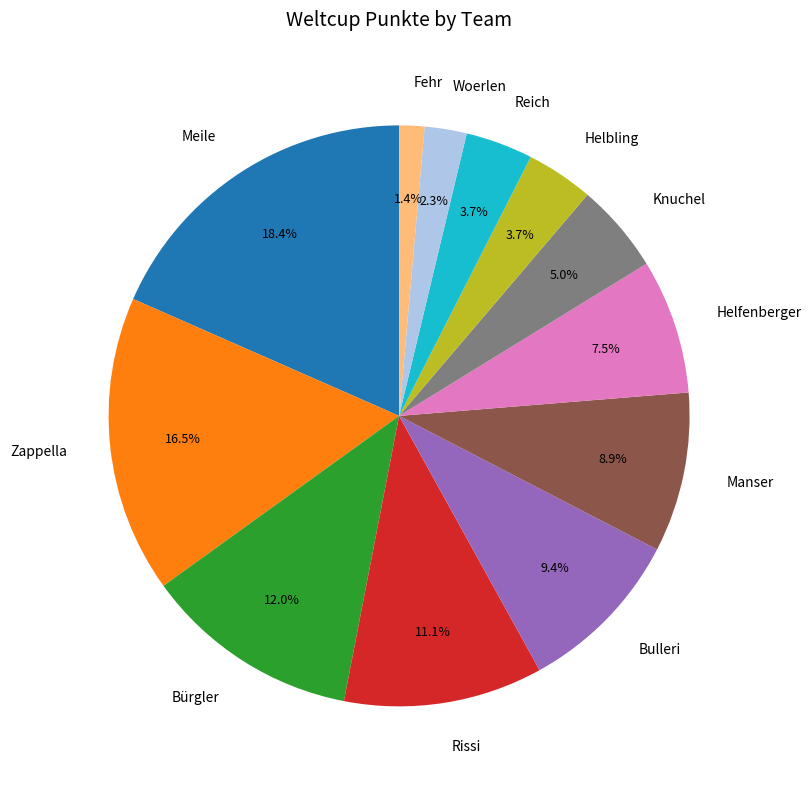

Approximately how many times larger is the value at Knuchel compared to Helfenberger?

0.7